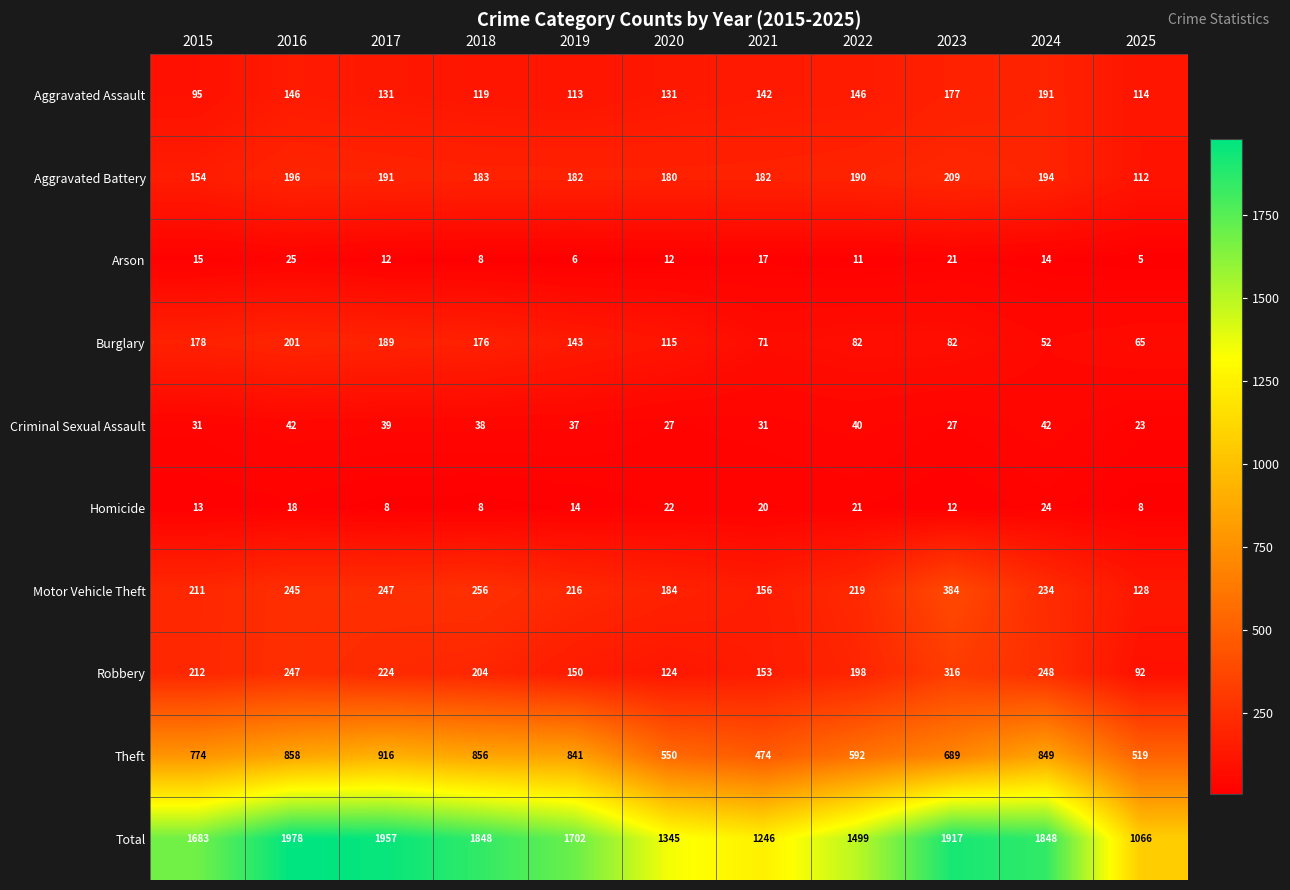

The value of Homicide at 2015 is 7. True or false?

False